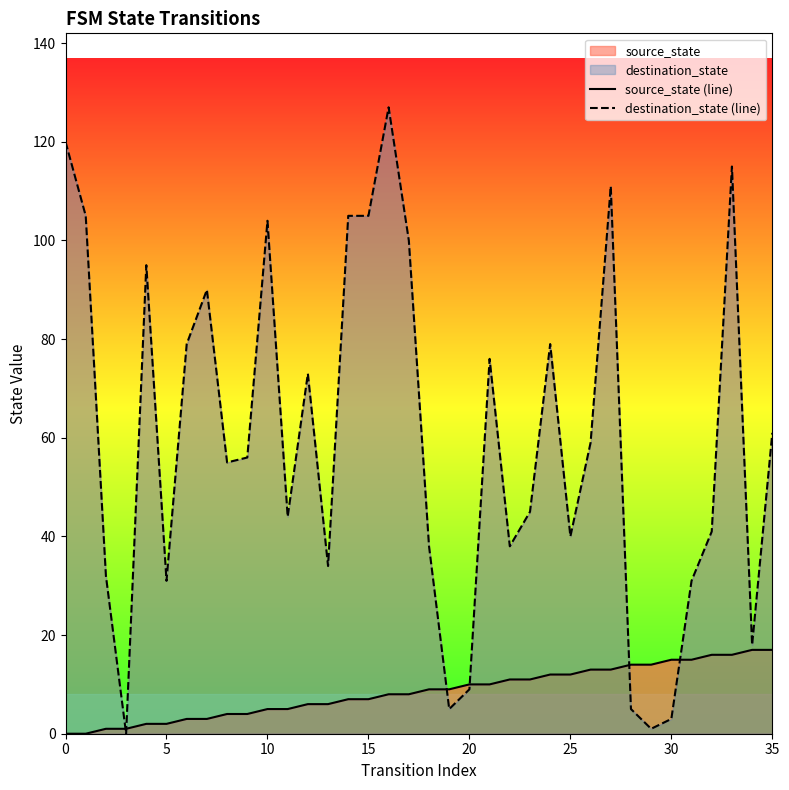

True or false: destination_state (line) has a value of 169 at 16.

False